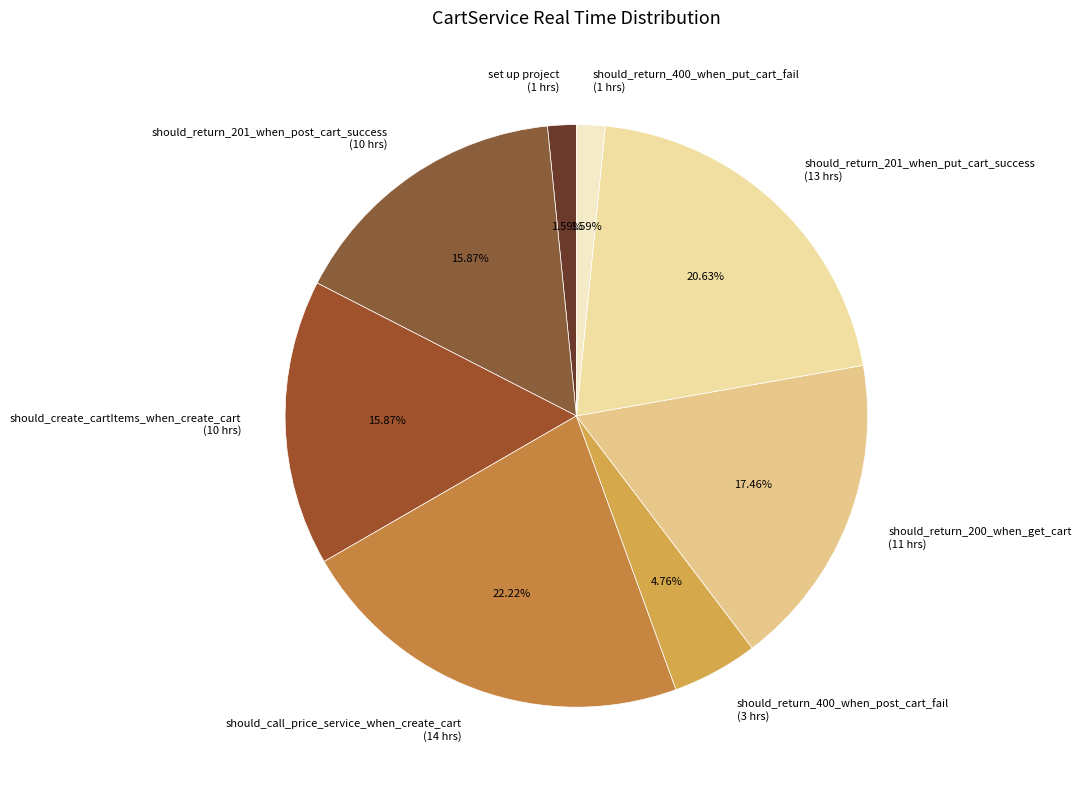

Which slice is the largest?

should_call_price_service_when_create_cart